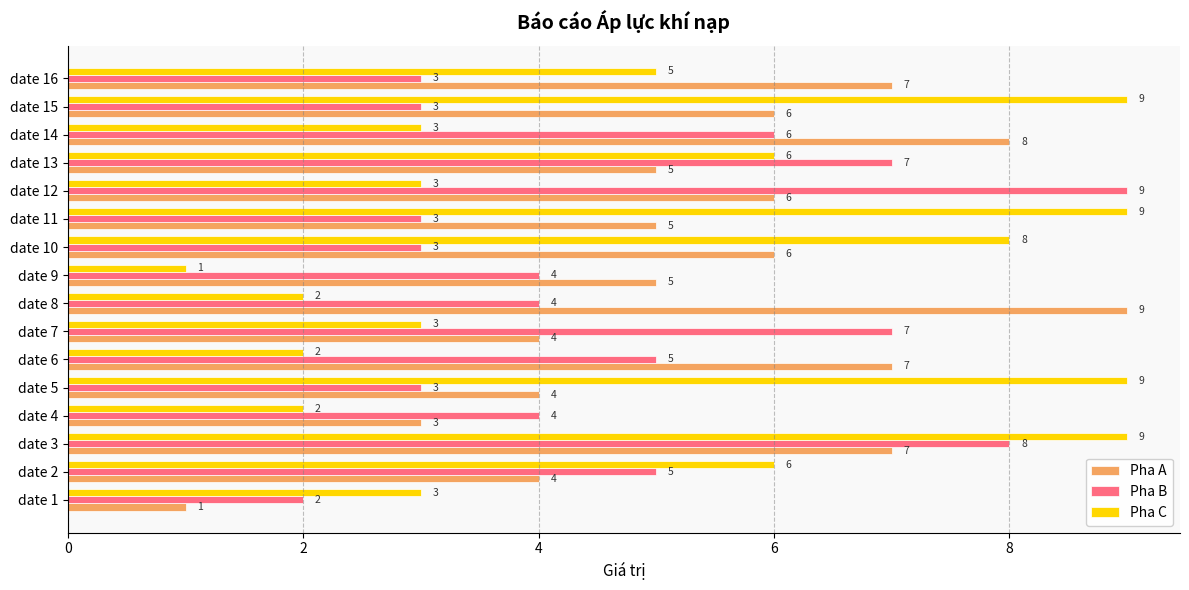

How many data points in Pha C are less than 5?

8